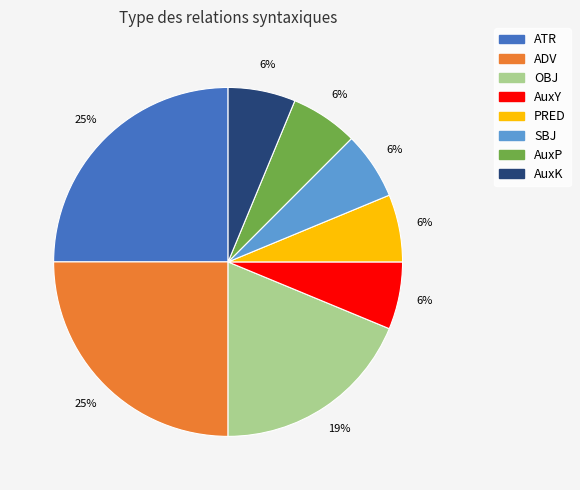

To the nearest percent, what is the difference between the largest and smallest slice percentages?

19%